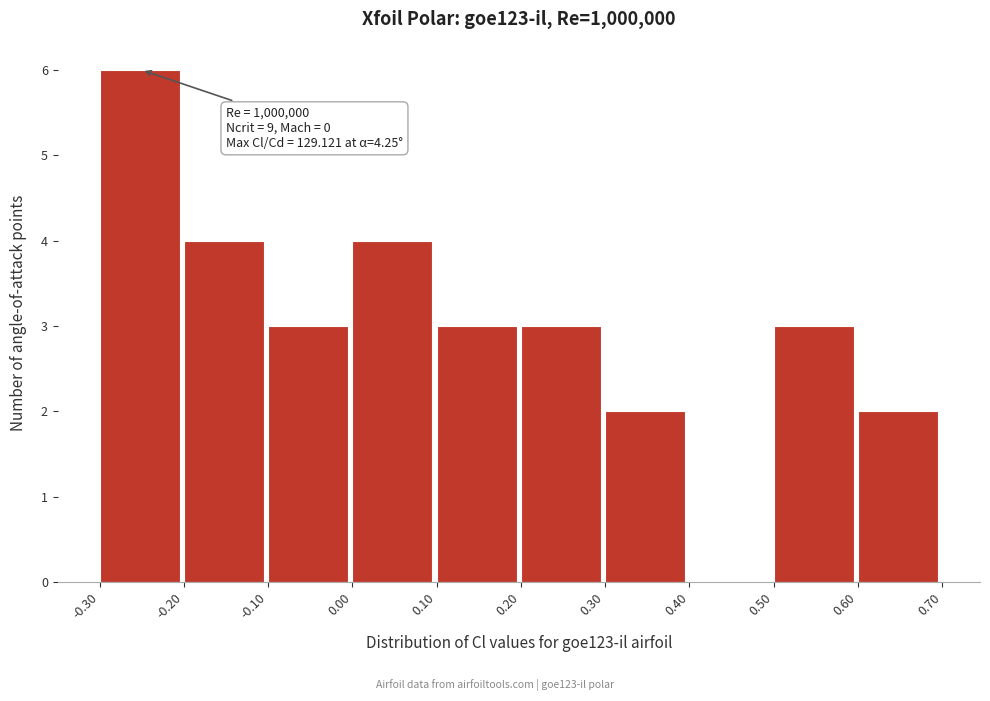

Over which range of the x-axis is the bar tallest?

-0.30 to -0.20